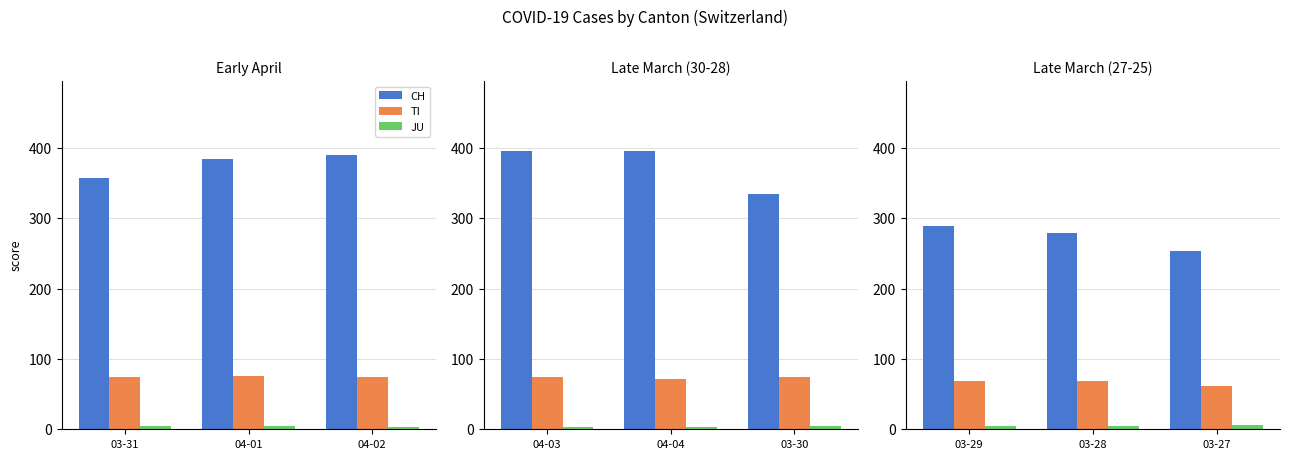

What position from the right is 03-31?

3